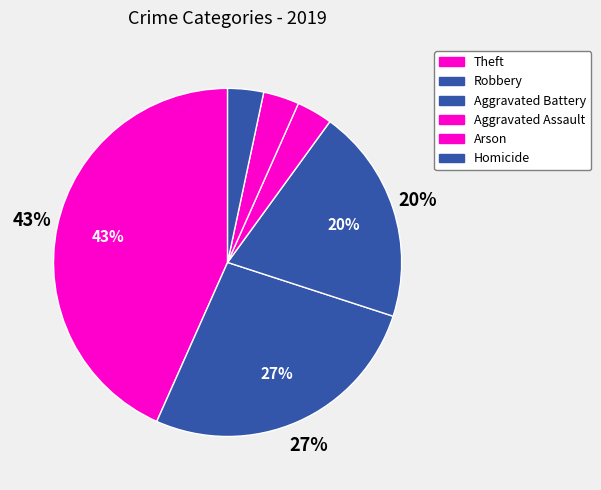

What percentage do Theft and Aggravated Battery together represent?

63.3%